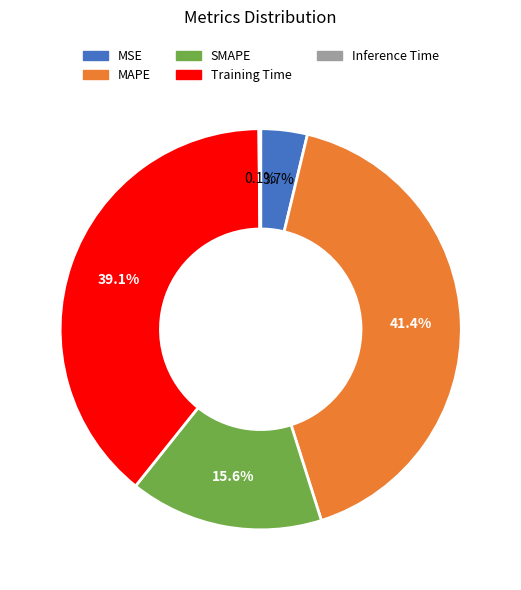

Does any single category account for the majority?

No